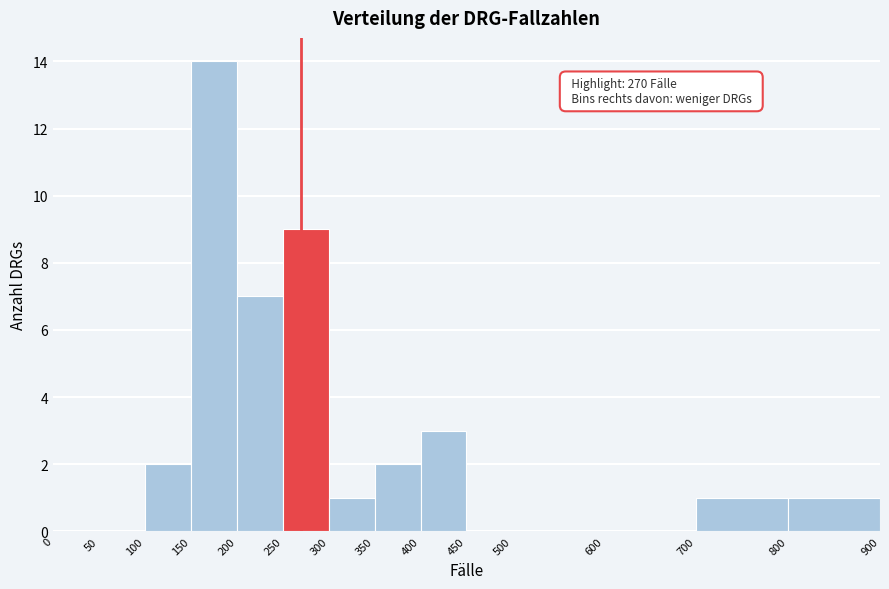

Which range on the x-axis has the tallest bar?

150 to 200